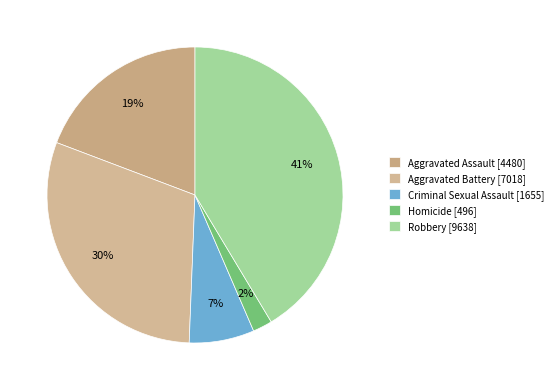

How many slices are in this pie chart?

5